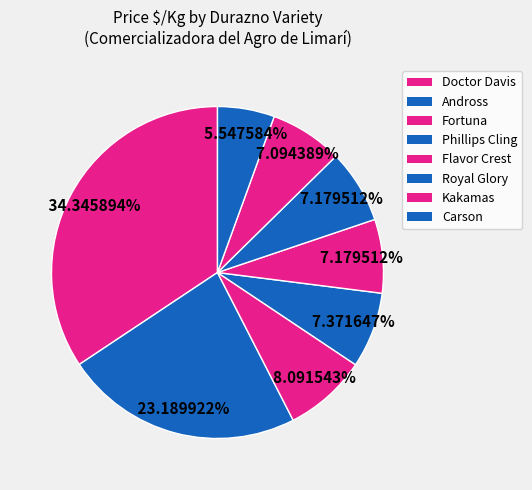

Count the number of slices in the pie.

8